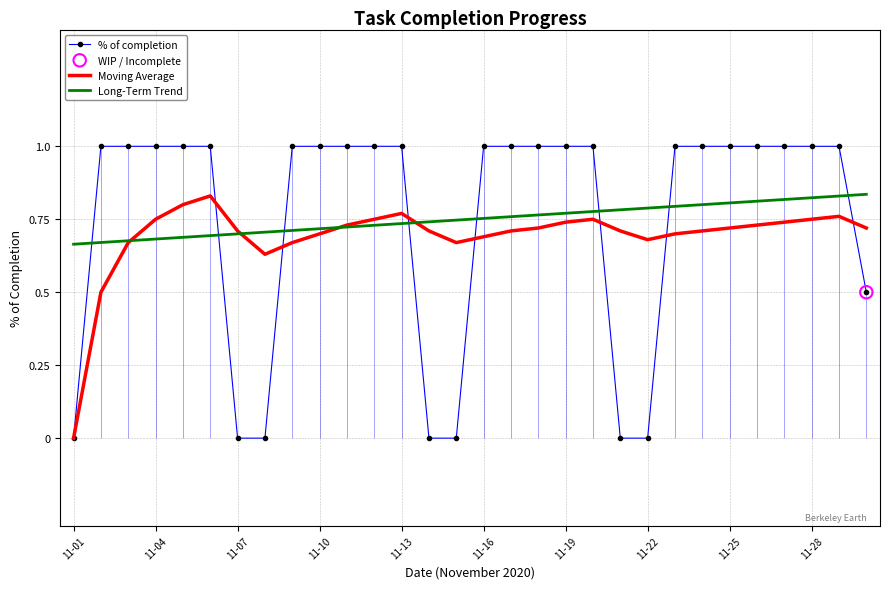

Which series has the largest Y range (max minus min)?

% of completion